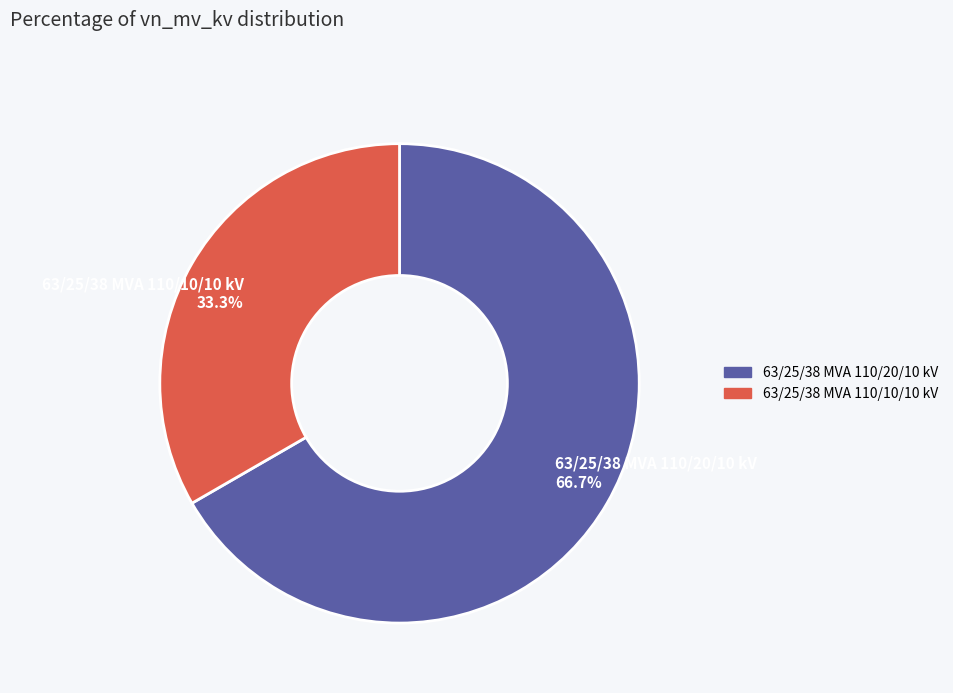

Is it true that 63/25/38 MVA 110/10/10 kV is 33% of the pie?

True